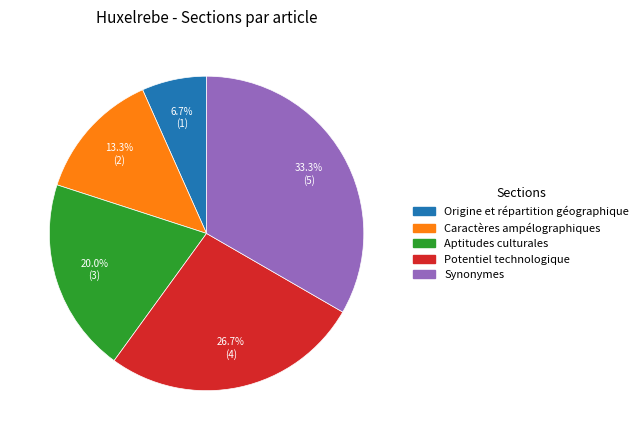

How many segments does this pie chart have?

5